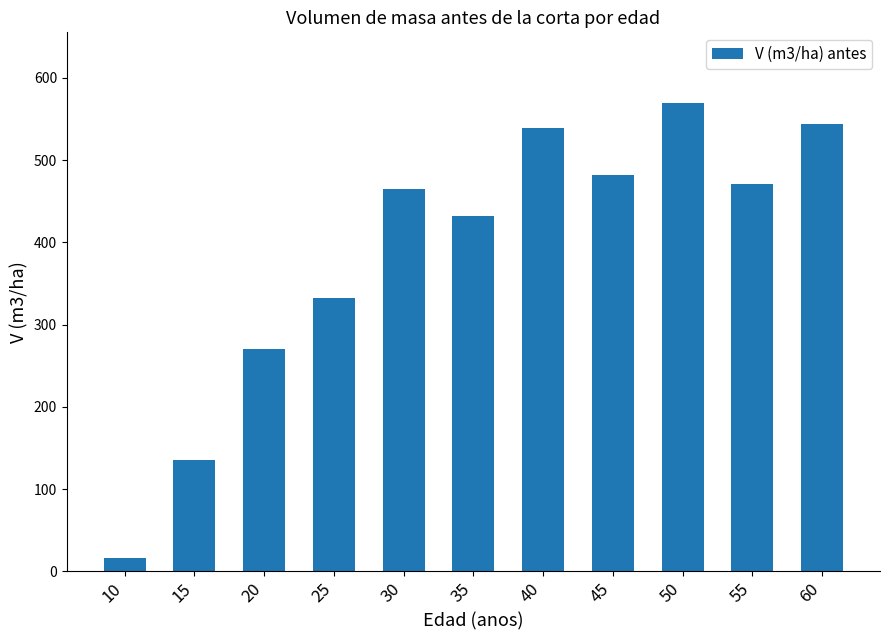

Where is the data nearest to the value 293?

20